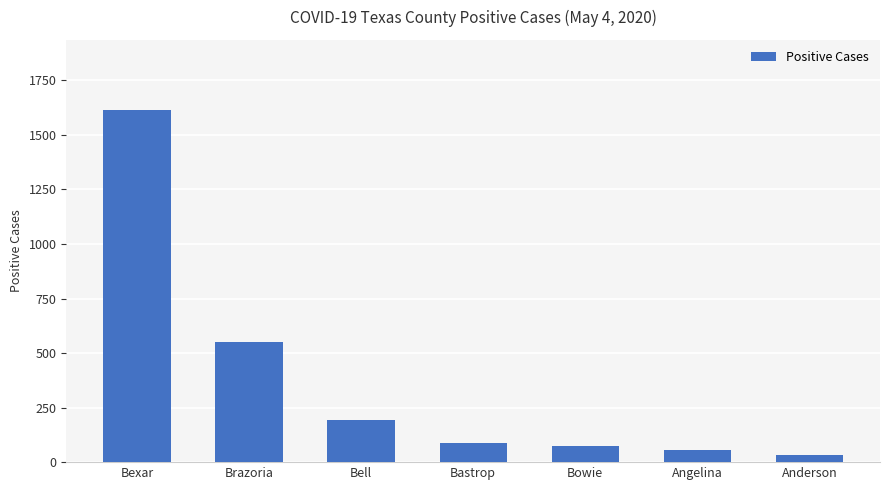

Which label corresponds to the largest value in the chart?

Bexar